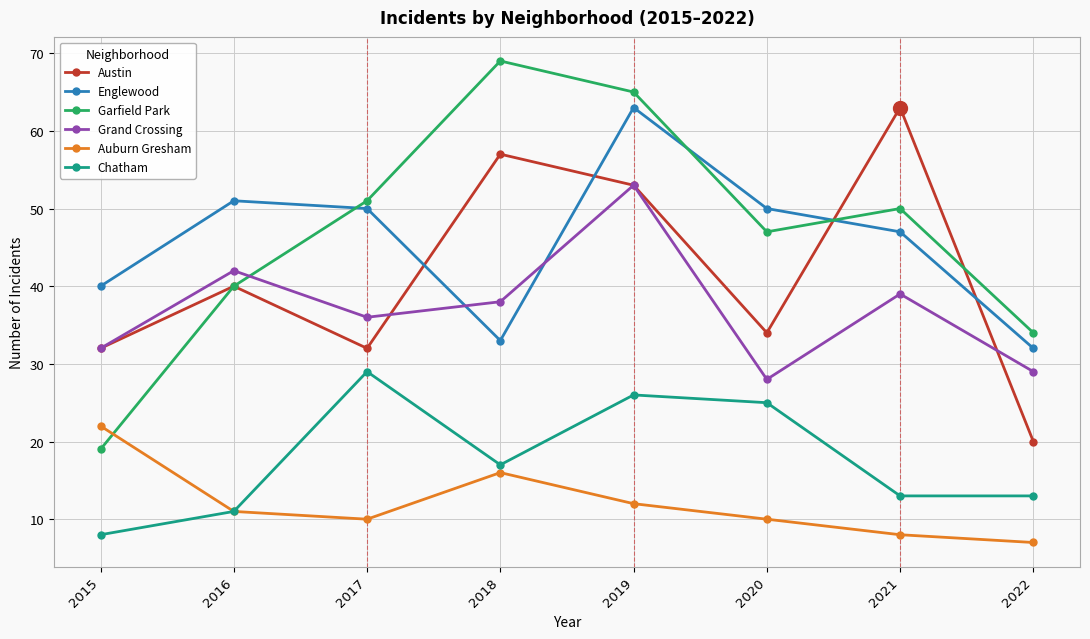

How many interior local peaks does the Chatham series have?

2